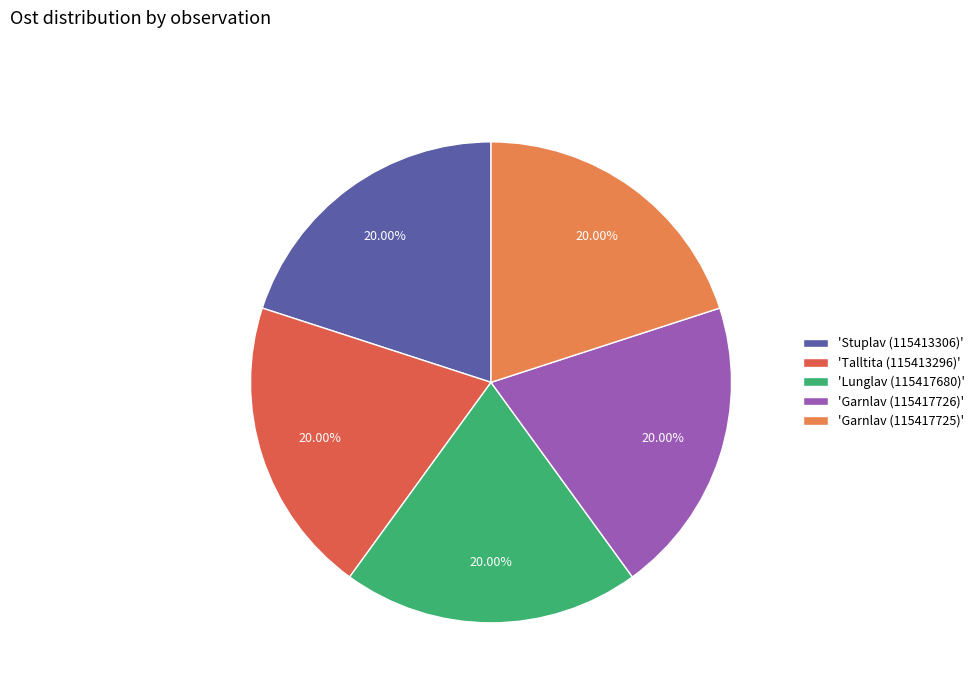

Count the number of slices in the pie.

5